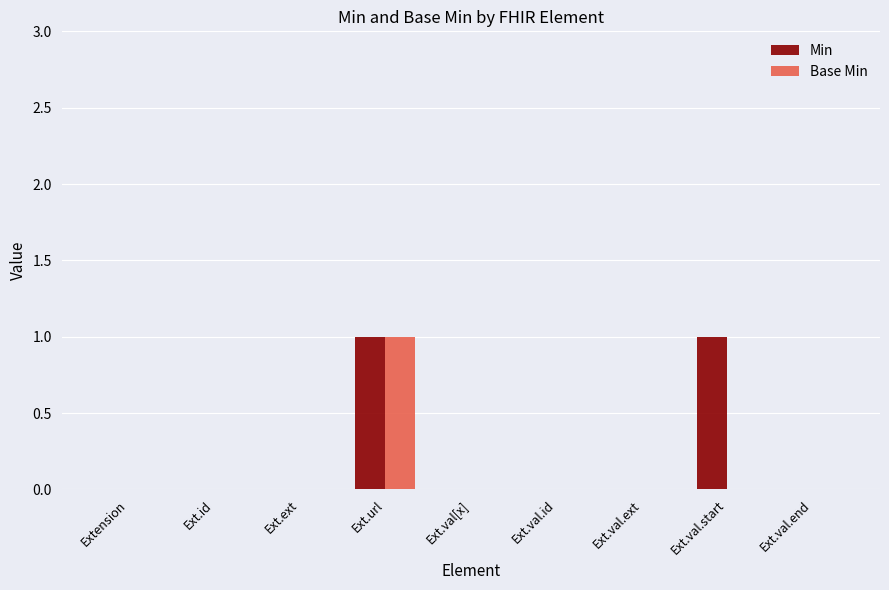

At which category is the sum across all series the highest?

Ext.url